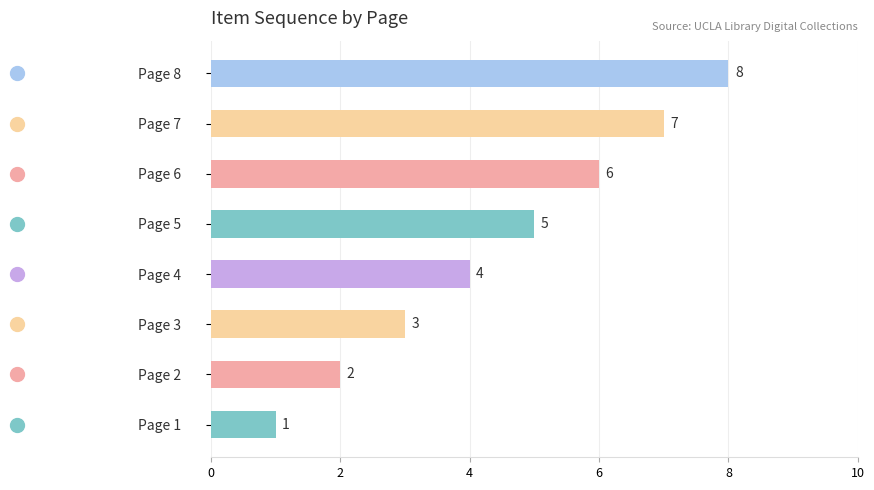

List the labels in order of value, largest first.

Page 8, Page 7, Page 6, Page 5, Page 4, Page 3, Page 2, Page 1